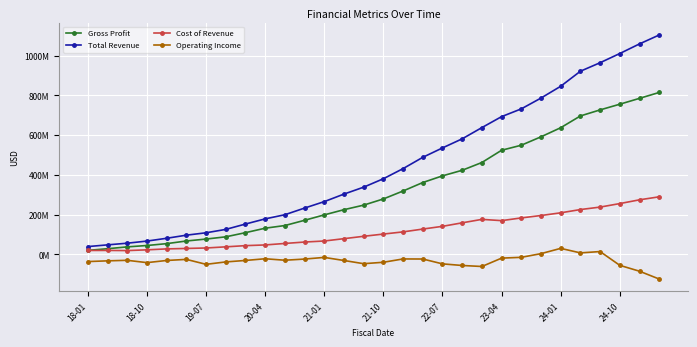

What are all the series names shown in the legend?

Gross Profit, Total Revenue, Cost of Revenue, Operating Income